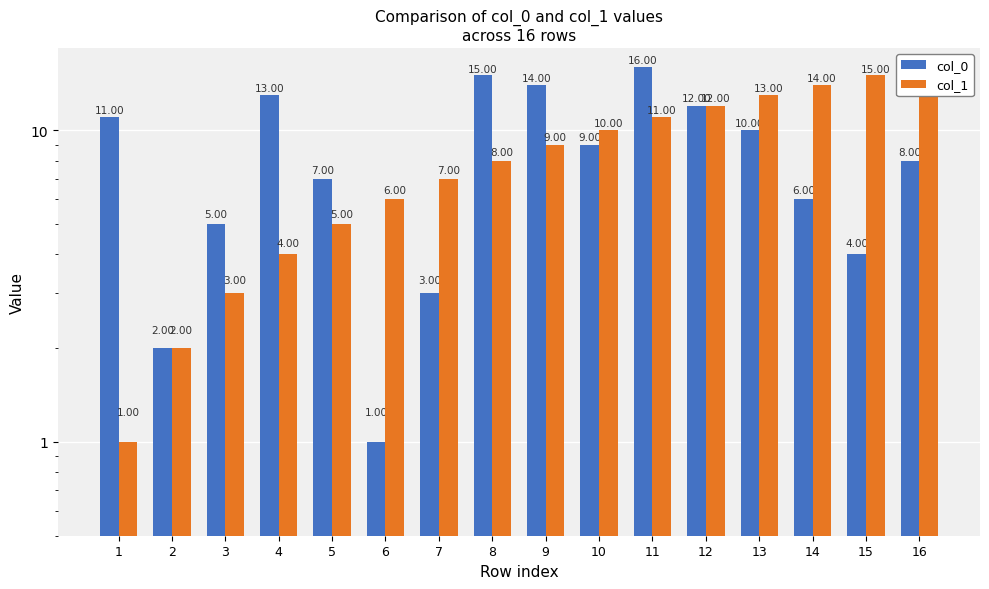

How many distinct data groups are displayed?

2